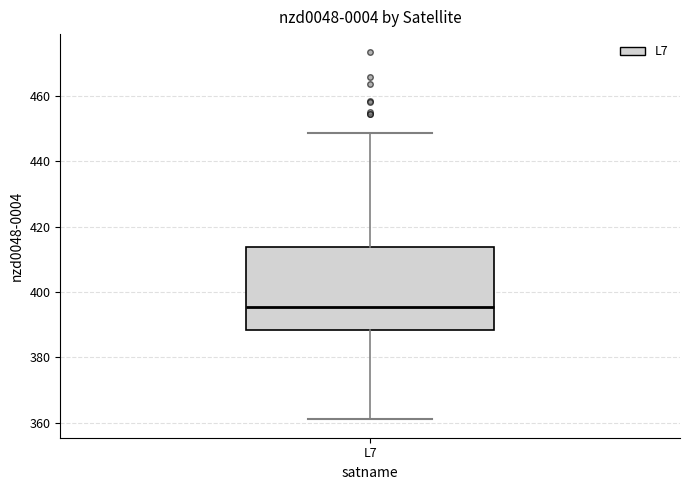

Where is the lower edge of the box for L7 on the y-axis? The values are not printed on the chart, so give them approximately, as read against the axis.

388